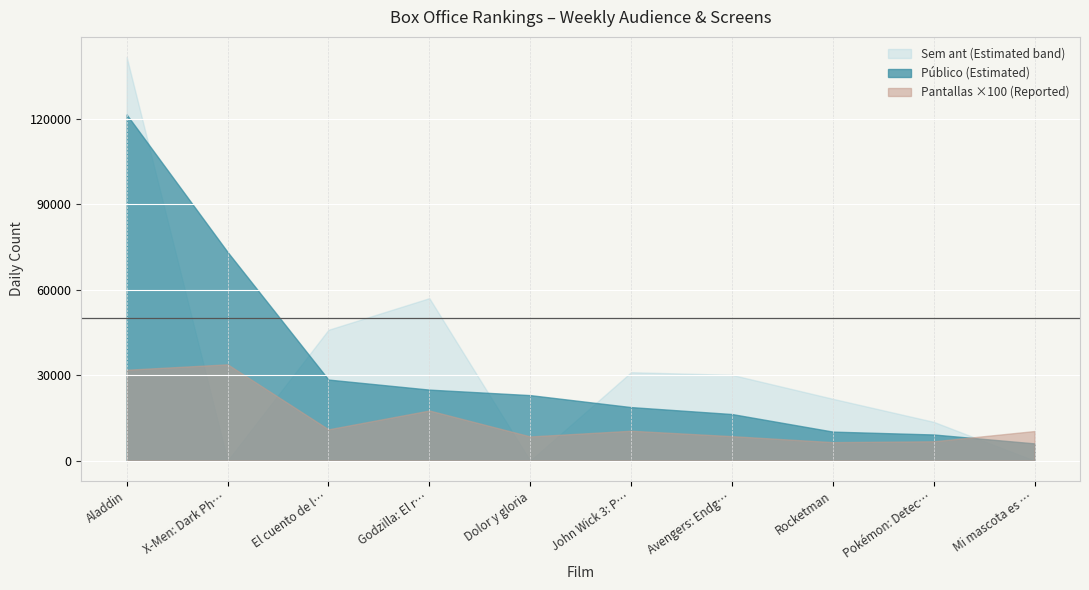

At X-Men: Dark Phoenix, list the series in order from largest to smallest.

Público, Pantallas, Sem ant